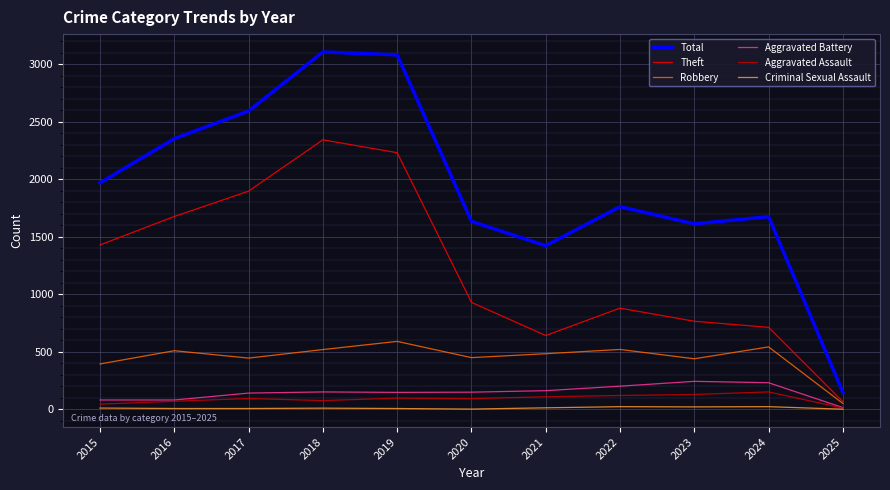

True or false: Total and Aggravated Assault intersect in this chart.

False